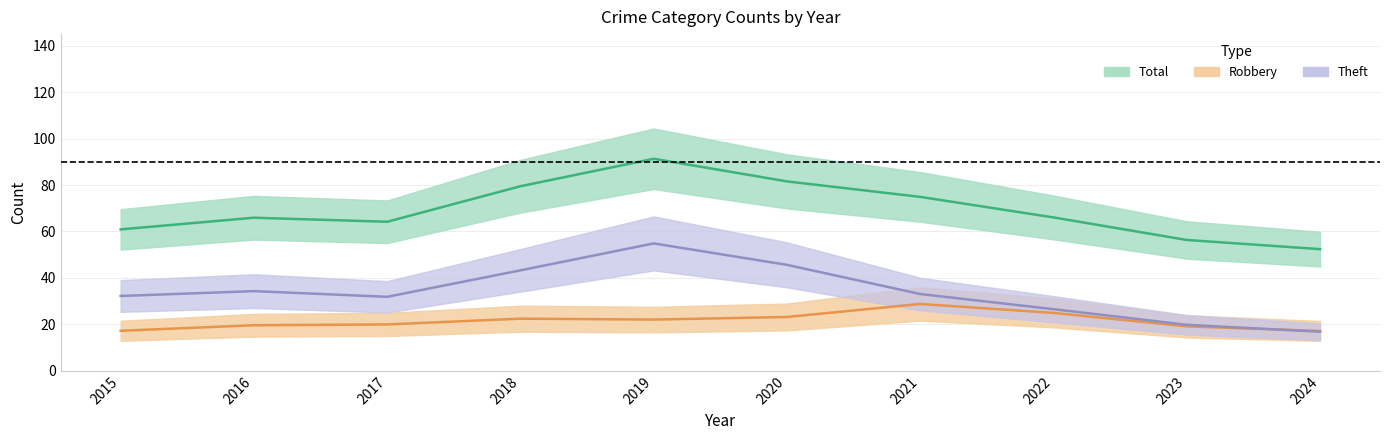

At which category does Robbery (mid) reach its first local valley?

2019